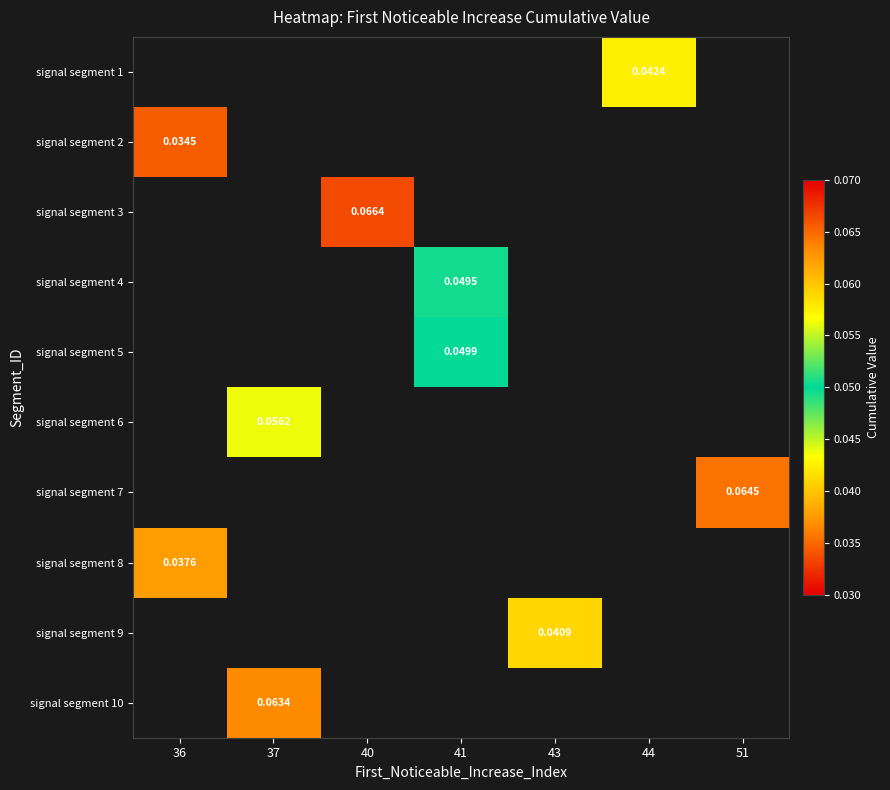

Rank the categories by signal segment 2 value from lowest to highest.

36, 37, 40, 41, 43, 44, 51